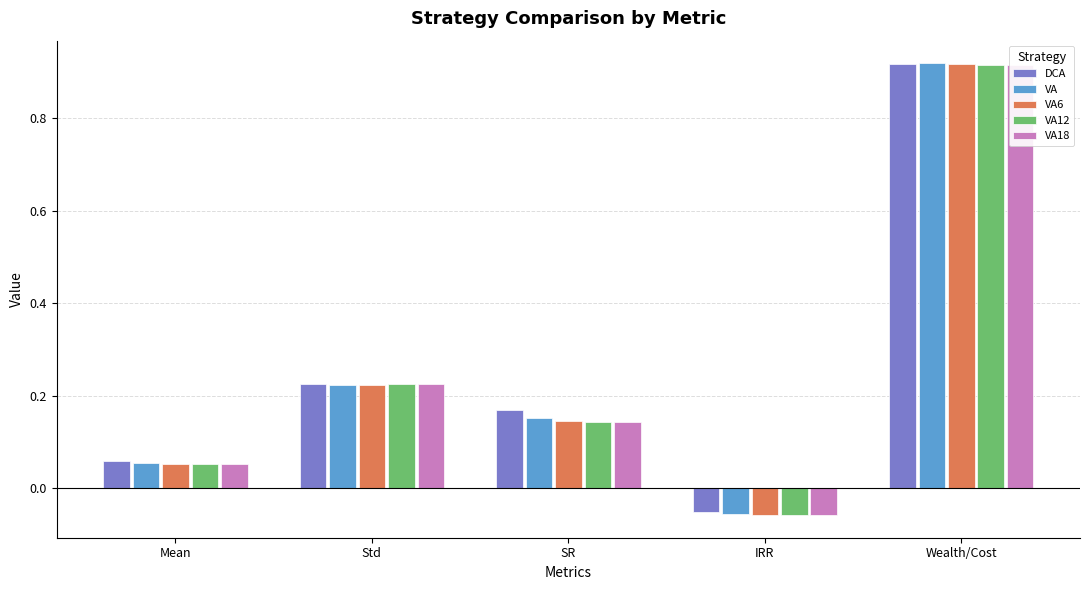

How many negative values does the VA12 series have?

1